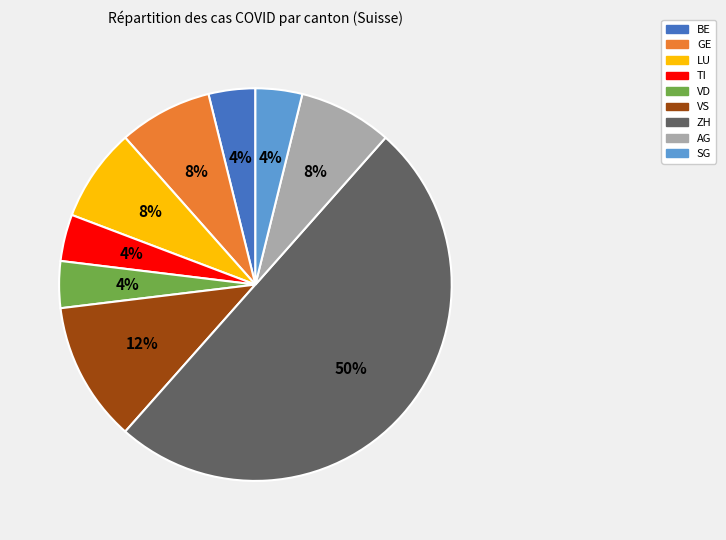

Is GE the majority of the pie?

No